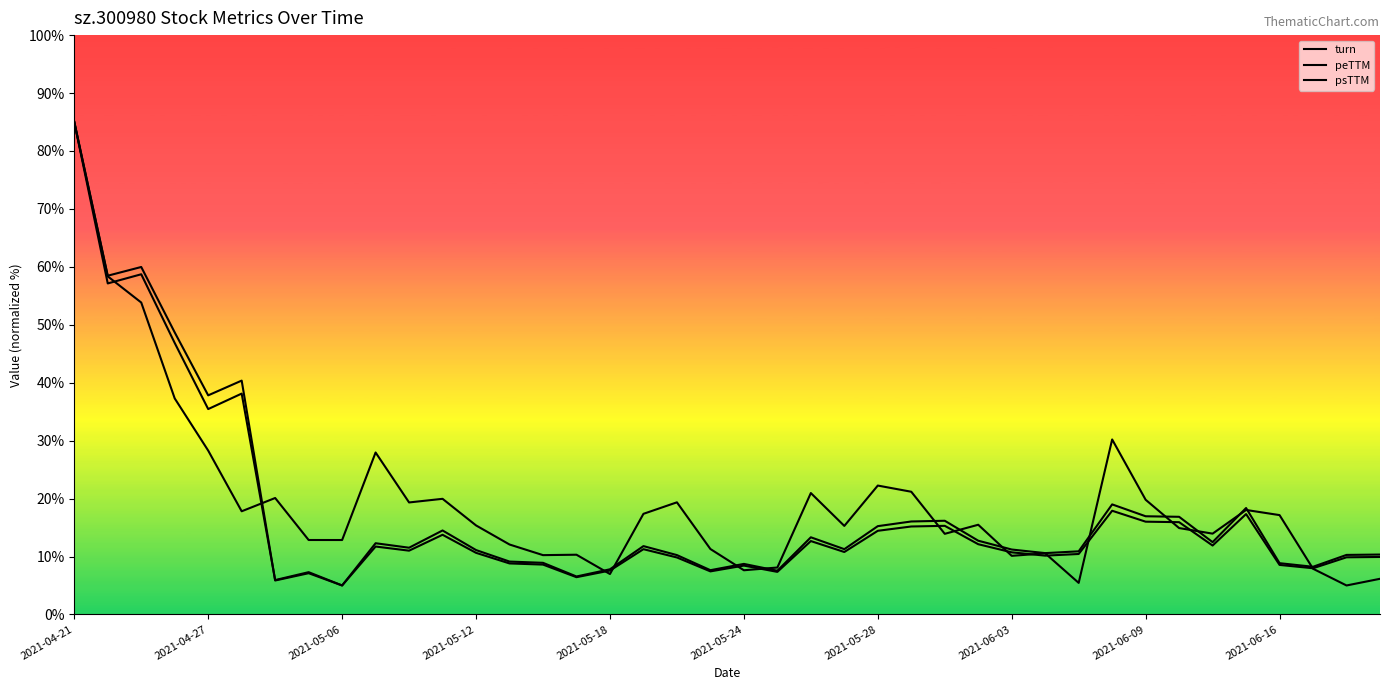

Reading left to right, list all the values displayed in this chart.

turn: 85.0	58.4	53.8	37.3	28.3	17.8	20.1	12.8	12.8	28.0	19.3	20.0	15.4	12.1	10.2	10.3	7.0	17.4	19.4	11.3	7.6	8.1	21.0	15.3	22.2	21.2	13.9	15.5	10.1	10.5	5.4	30.2	19.8	14.9	13.9	18.0	17.1	7.9	5.0	6.2
peTTM: 85.0	58.5	60.0	48.7	37.8	40.4	5.9	7.1	5.0	11.7	11.0	13.8	10.6	8.8	8.6	6.4	7.6	11.3	9.8	7.4	8.4	7.3	12.7	10.8	14.4	15.2	15.3	12.1	10.7	10.1	10.4	17.9	16.0	15.9	11.9	17.3	8.5	8.0	9.9	9.9
psTTM: 85.0	57.1	58.7	46.9	35.4	38.1	5.9	7.3	5.0	12.3	11.5	14.5	11.1	9.1	8.9	6.6	7.8	11.8	10.2	7.6	8.7	7.5	13.3	11.3	15.2	16.0	16.2	12.7	11.2	10.6	10.9	19.0	16.9	16.9	12.5	18.4	8.8	8.2	10.3	10.3